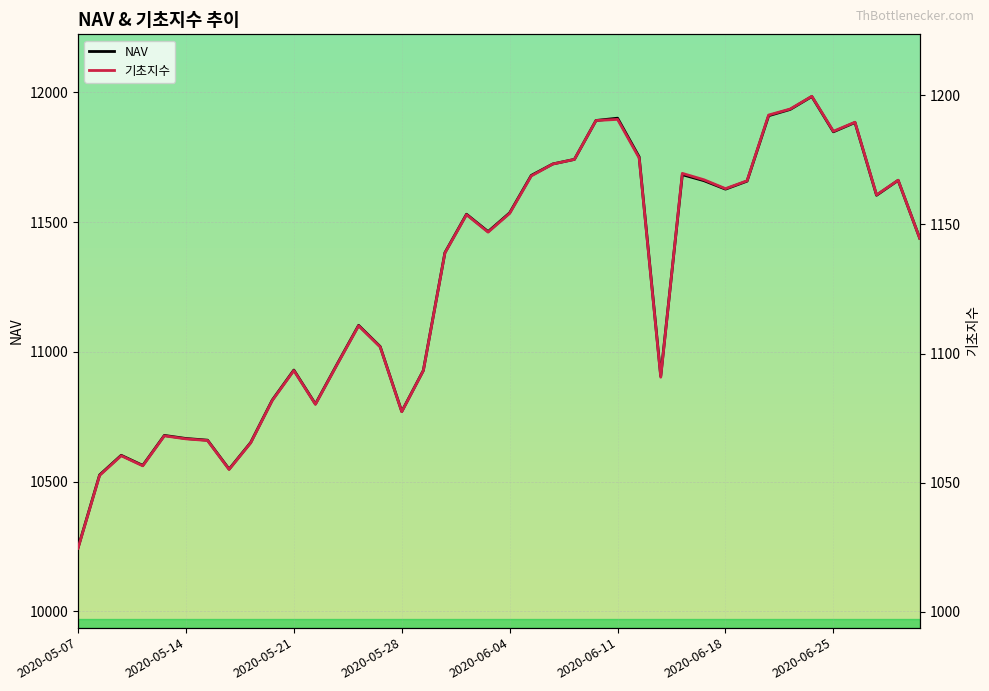

What is the difference between the second highest and minimum values in the 기초지수 series?

170.1